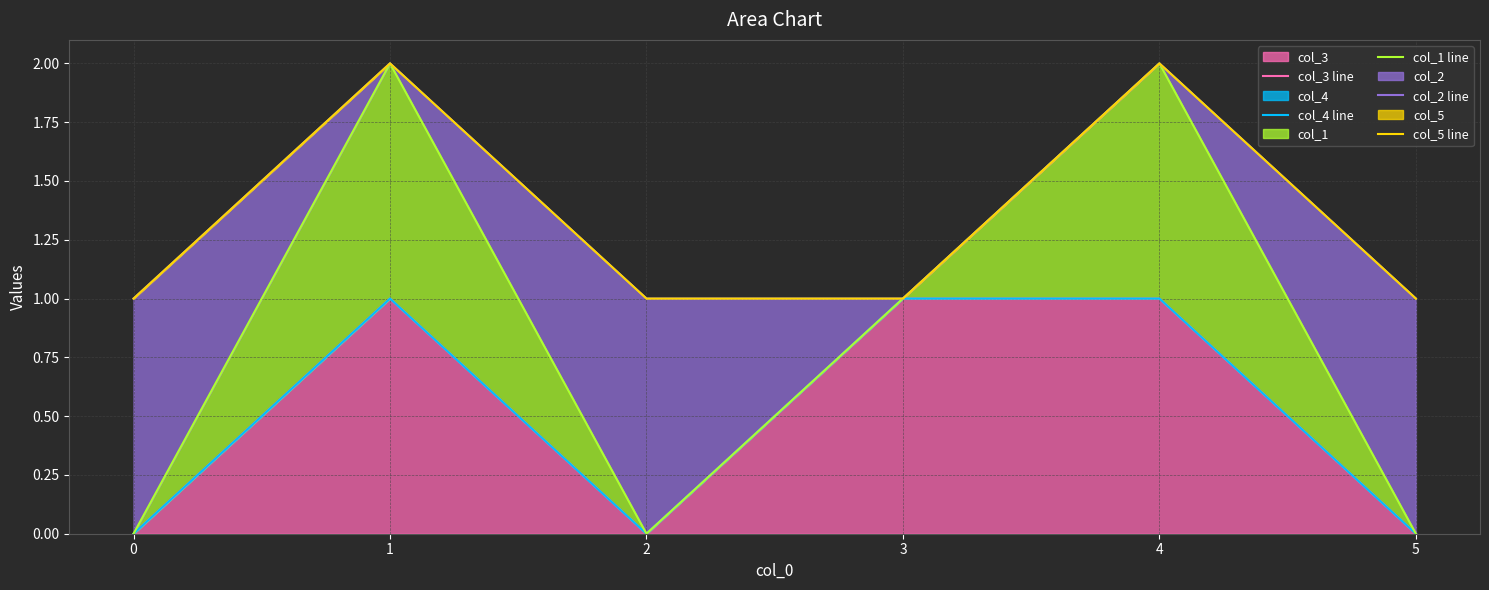

Which series changed the most between 0 and 3?

col_3 line